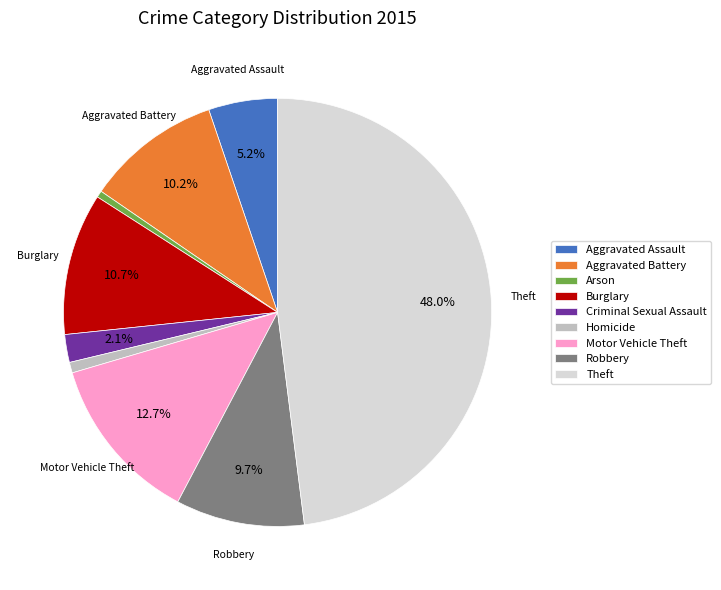

Between Aggravated Assault and Criminal Sexual Assault, which is larger?

Aggravated Assault